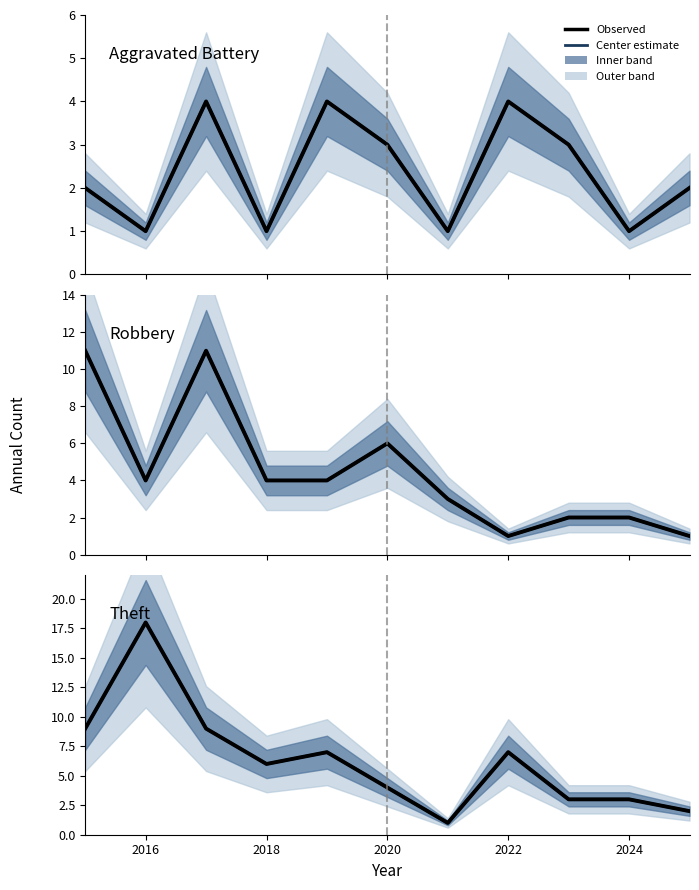

True or false: Theft (center) has a value of 18 at 2016.

True